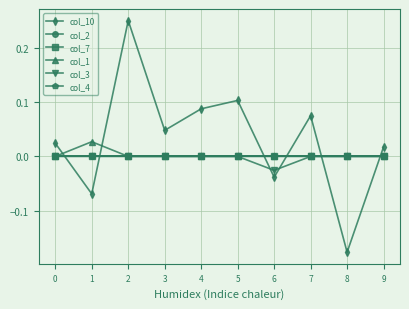

Is this an area chart (filled region under the line)?

No